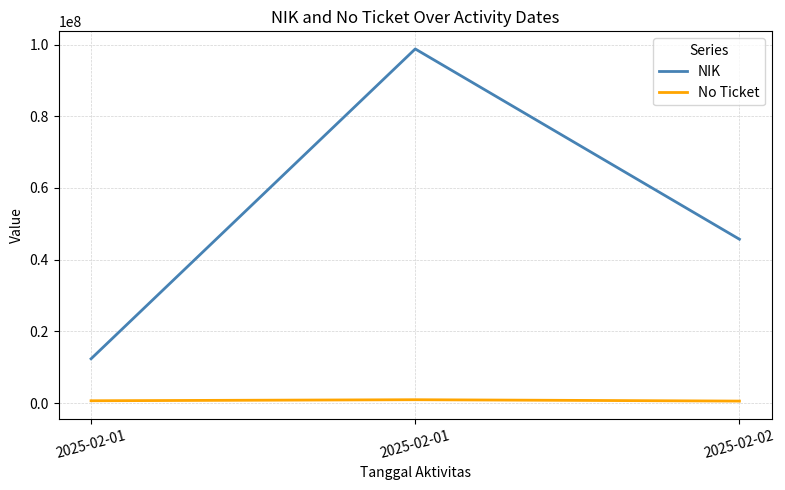

What are all the series names shown in the legend?

NIK, No Ticket